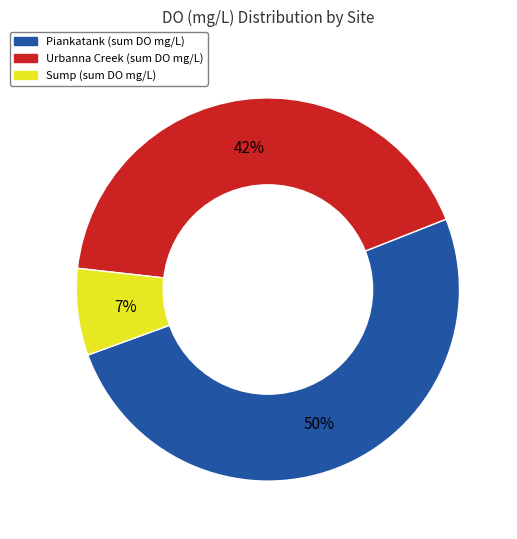

To the nearest percent, what is the average slice percentage?

33%